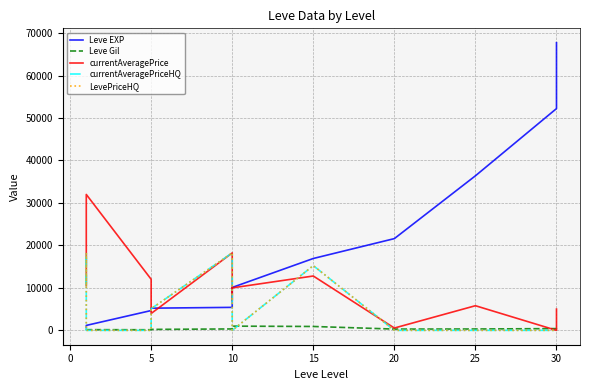

How many series are shown in this chart?

5